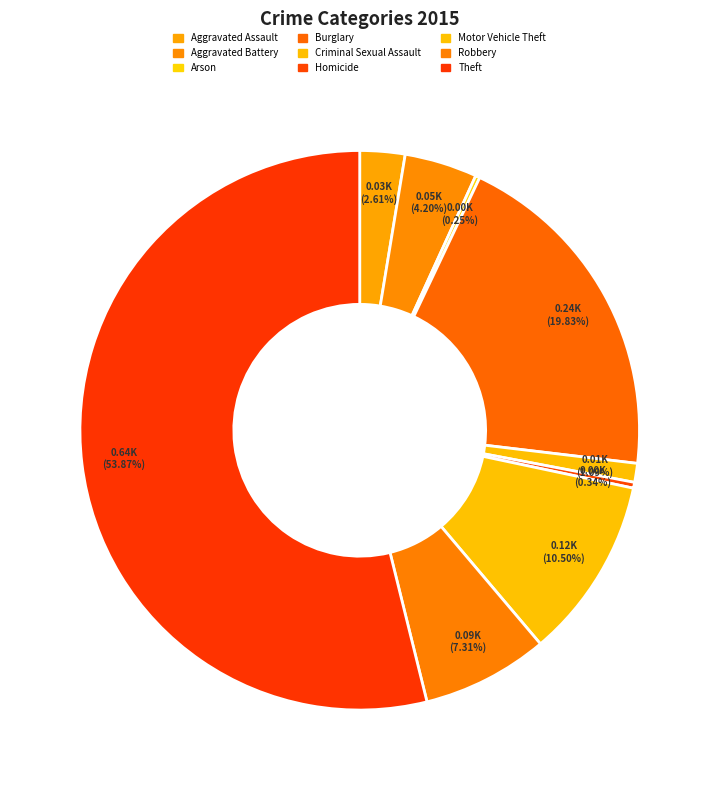

How many slices are in this pie chart?

9